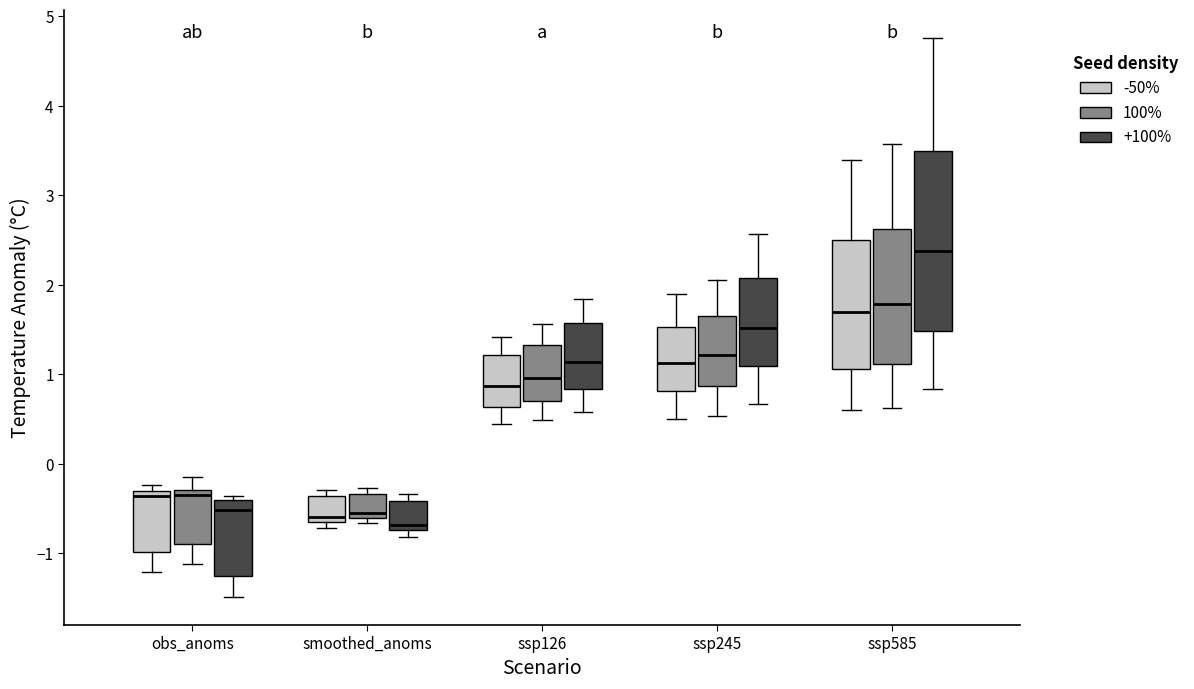

Which box is the tallest, from its lower edge to its upper edge?

ssp585 (+100%)